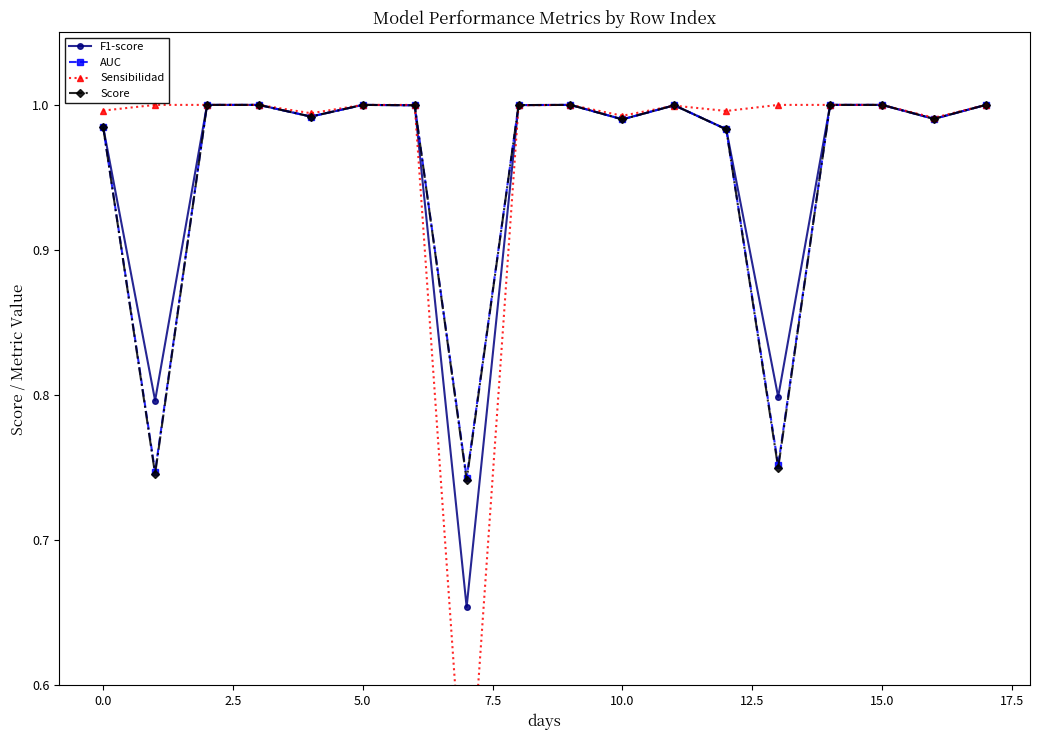

Is it true that Sensibilidad equals 1.6 at 11?

False